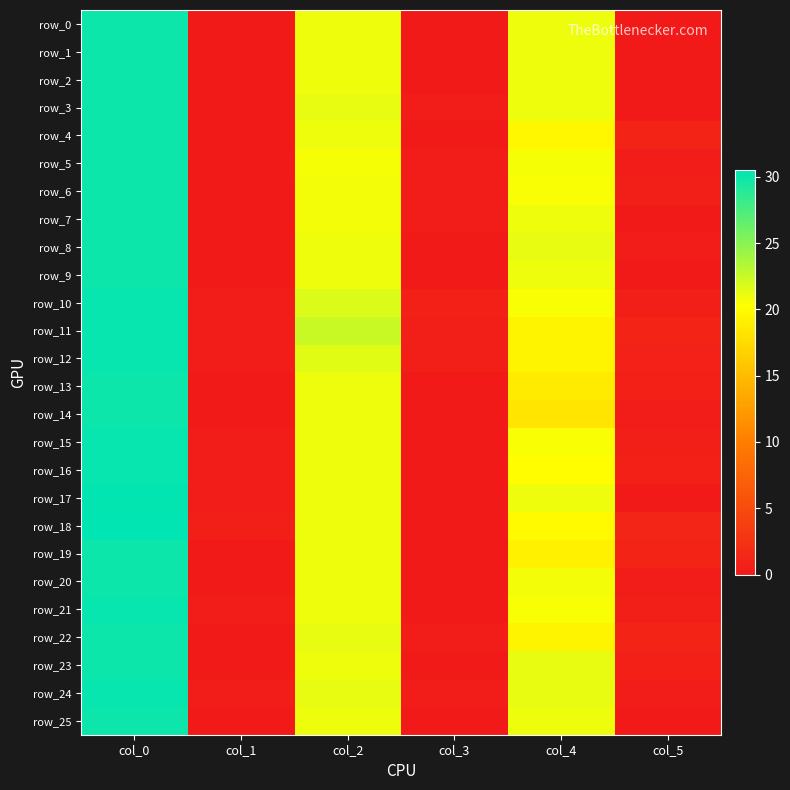

Between col_2 and col_5, which series saw the biggest shift?

row_11